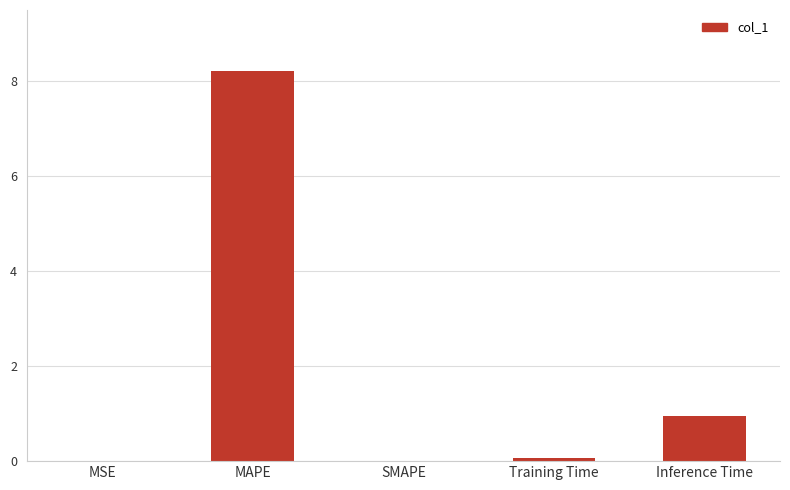

What is the change in value from MSE to Inference Time?

+0.9